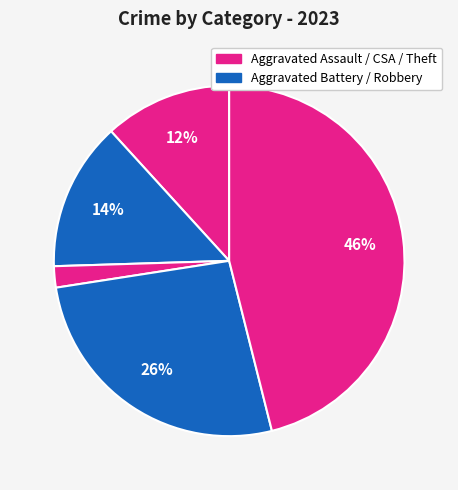

How many slices are in this pie chart?

5